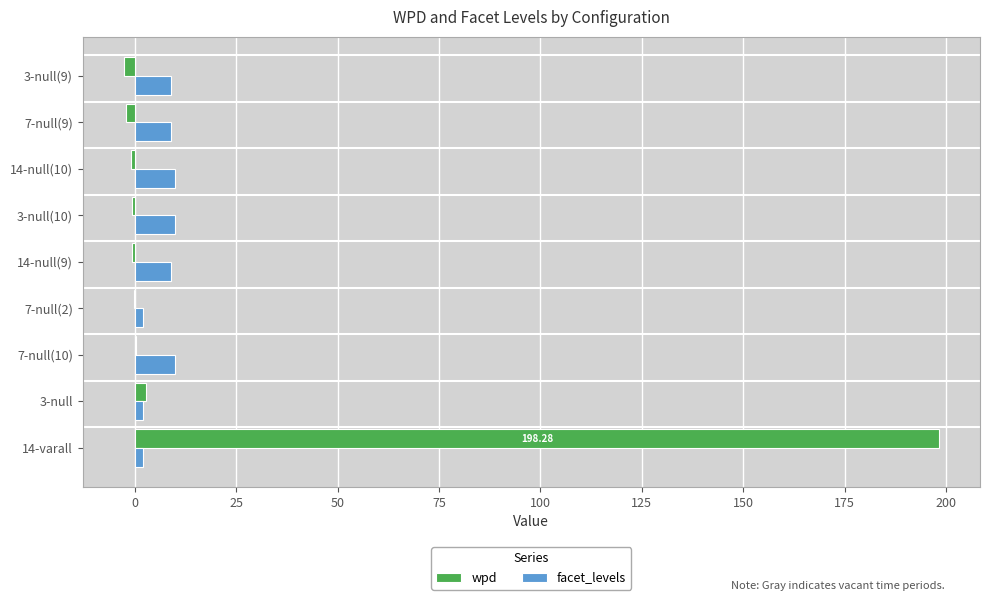

Is the value of facet_levels at 7-null(9) greater than the value of wpd at 3-null(10)?

Yes